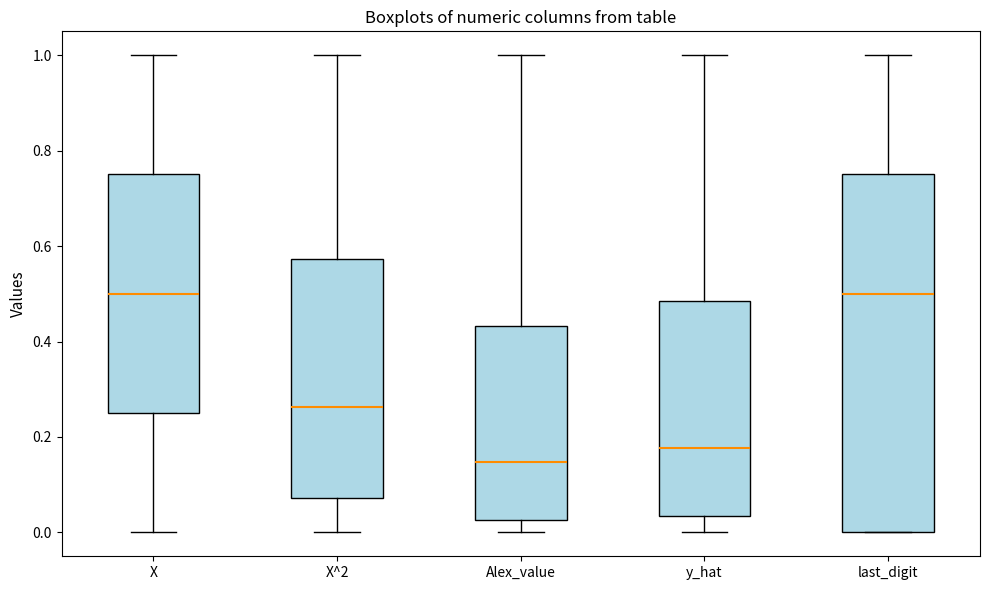

Reading left to right, read every box against the y-axis: the position of its median line, the range the box covers, and the ends of its whiskers. The values are not printed on the chart, so give them approximately, as read against the axis.

X: median 0.50, box 0.26 to 0.76, whiskers 0.00 to 1.00
X^2: median 0.26, box 0.08 to 0.58, whiskers 0.00 to 1.00
Alex_value: median 0.14, box 0.02 to 0.44, whiskers 0.00 to 1.00
y_hat: median 0.18, box 0.04 to 0.48, whiskers 0.00 to 1.00
last_digit: median 0.50, box 0.00 to 0.76, whiskers 0.00 to 1.00